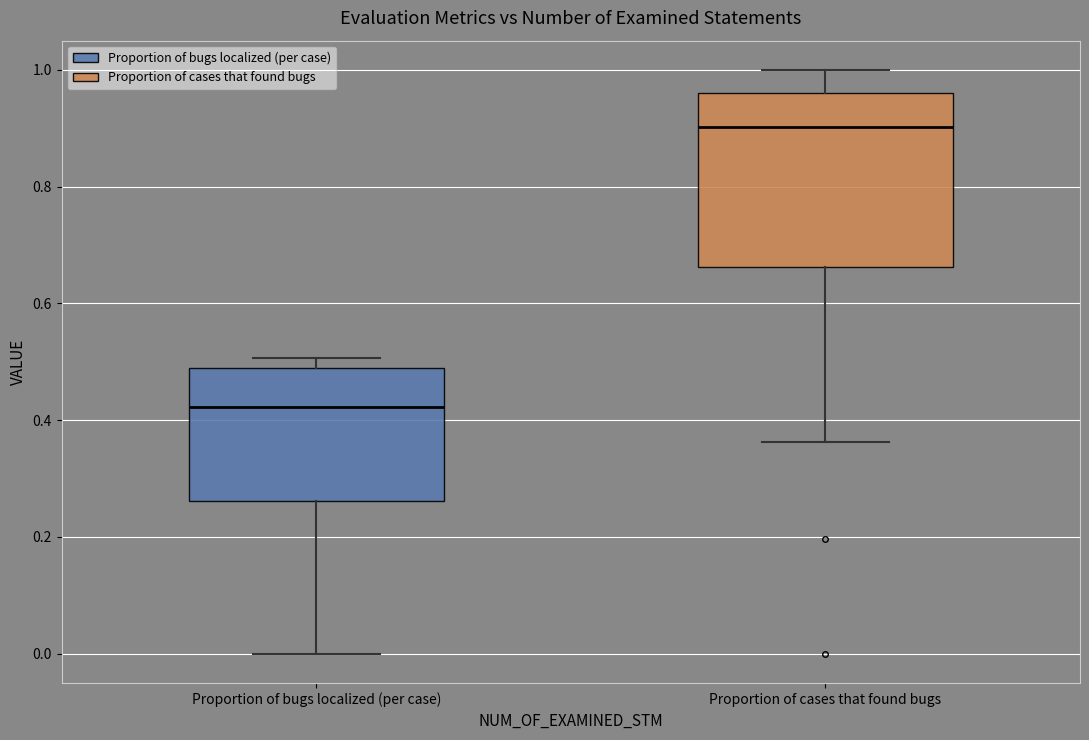

Reading left to right, read every box against the y-axis: the position of its median line, the range the box covers, and the ends of its whiskers. The values are not printed on the chart, so give them approximately, as read against the axis.

Proportion of bugs localized (per case): median 0.42, box 0.26 to 0.50, whiskers 0.00 to 0.50 (just above the box's upper edge)
Proportion of cases that found bugs: median 0.90, box 0.66 to 0.96, whiskers 0.36 to 1.00